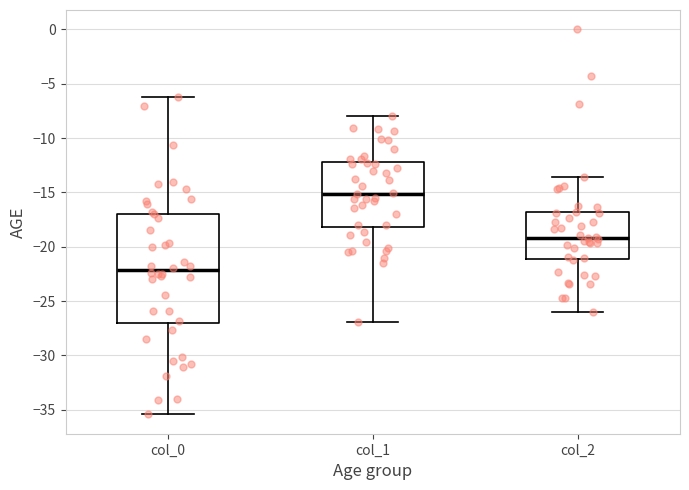

Reading left to right, read every box against the y-axis: the position of its median line, the range the box covers, and the ends of its whiskers. The values are not printed on the chart, so give them approximately, as read against the axis.

col_0: median -22.0, box -27.0 to -17.0, whiskers -35.5 to -6.0
col_1: median -15.0, box -18.0 to -12.0, whiskers -27.0 to -8.0
col_2: median -19.0, box -21.0 to -17.0, whiskers -26.0 to -13.5